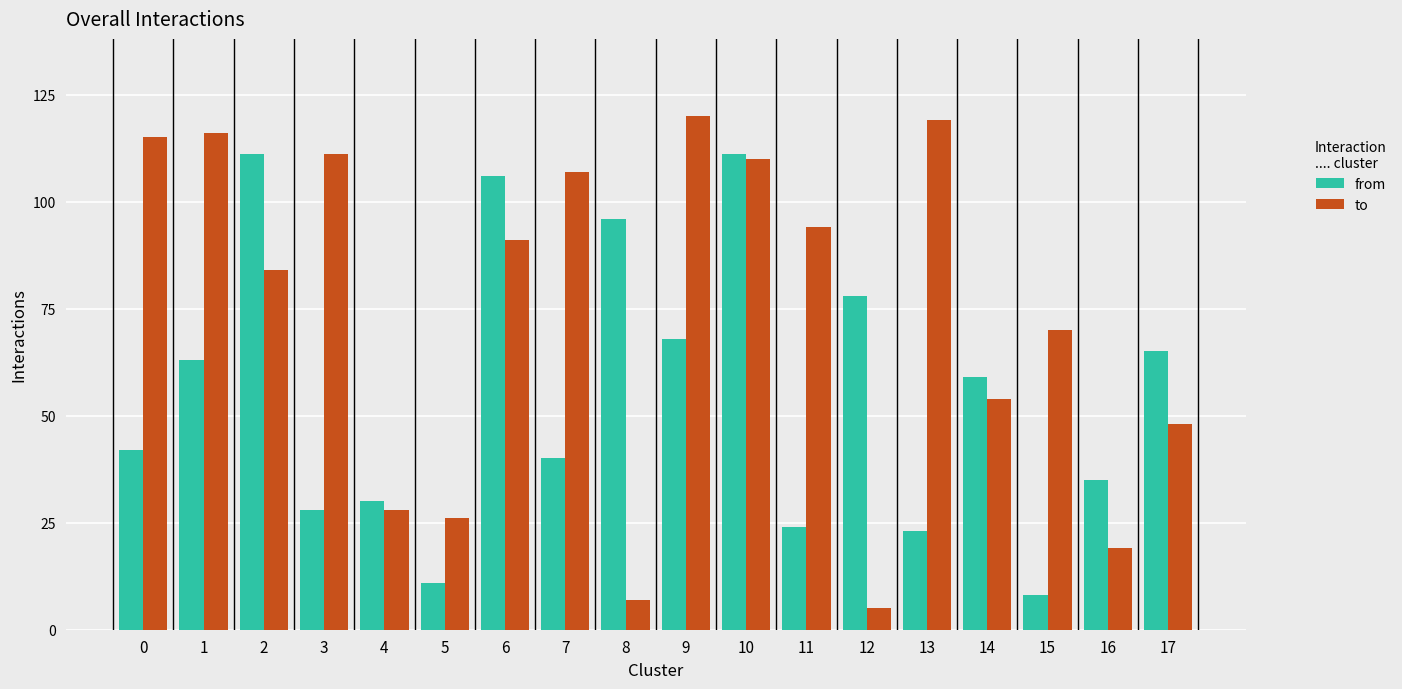

What is the difference between the maximum and second lowest values in the from series?

100